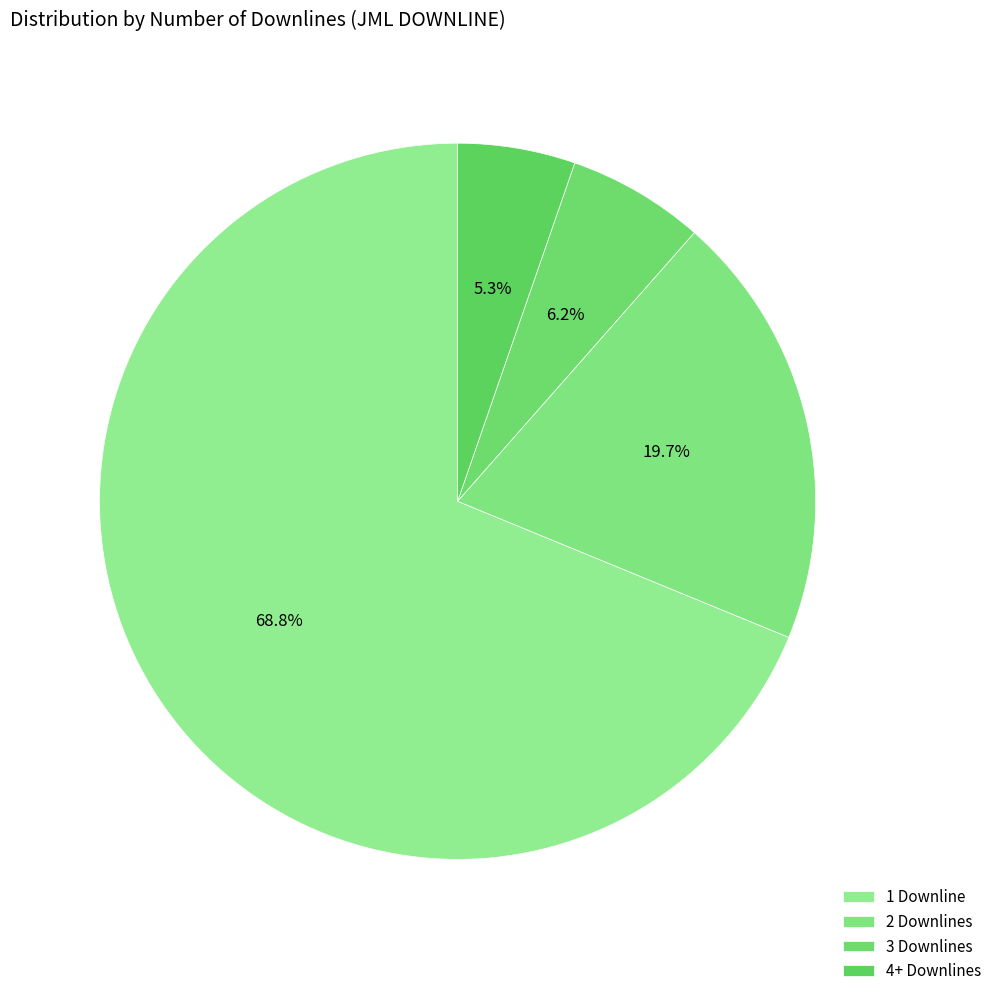

Rank the categories by value from highest to lowest.

1 Downline, 2 Downlines, 3 Downlines, 4+ Downlines